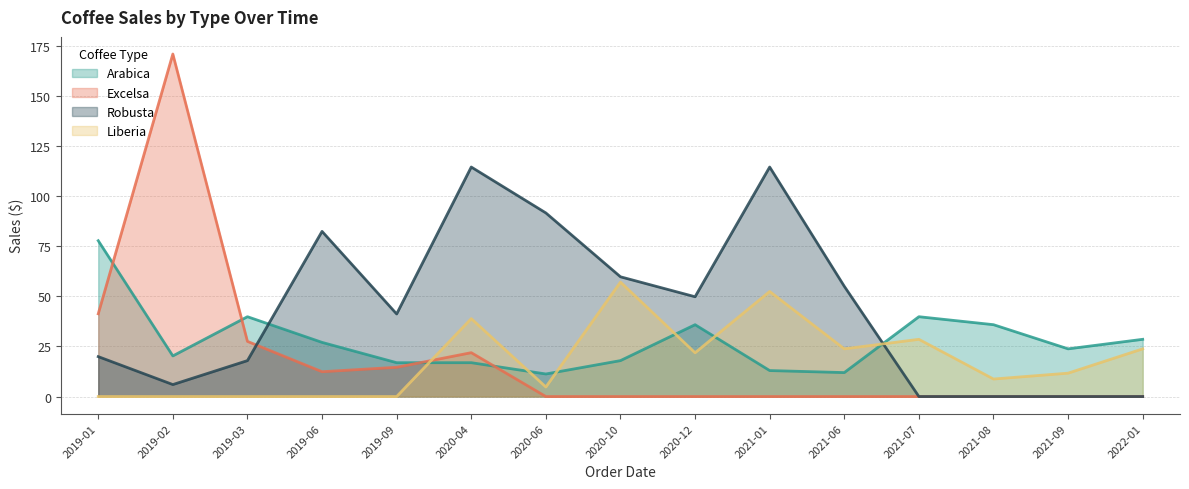

What is the sum of all Liberia values?

271.3